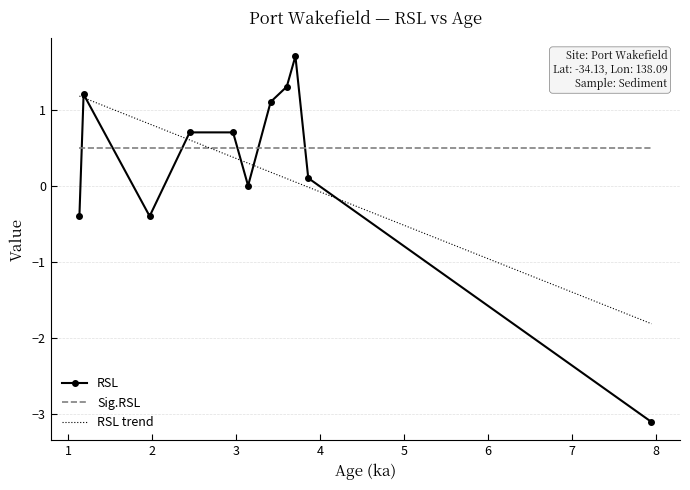

The value at 3.414 is 1.8. True or false?

False